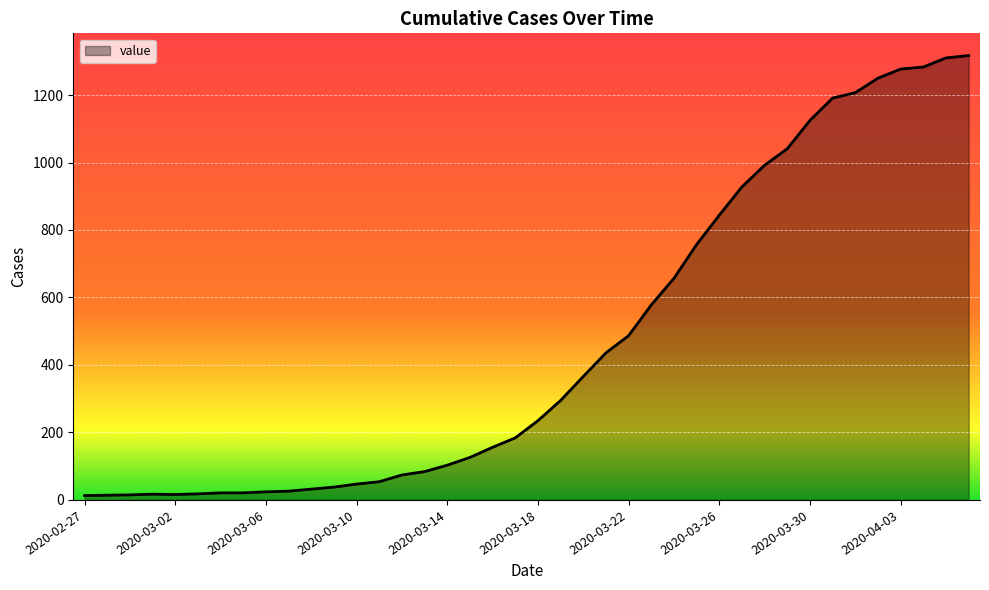

What is the maximum value shown in the chart?

1317